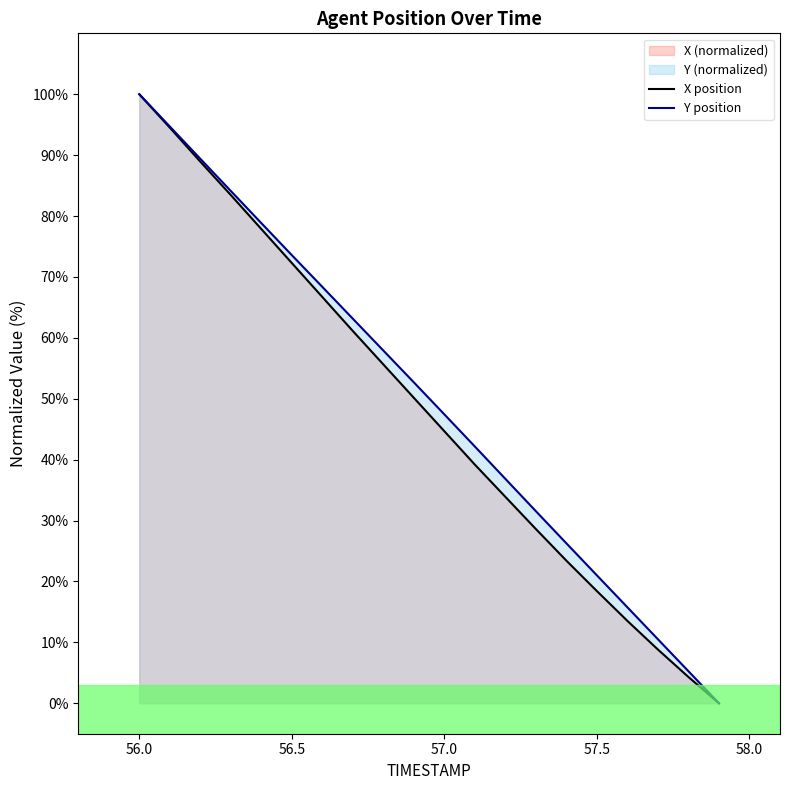

True or false: X position and Y position cross at least once.

False